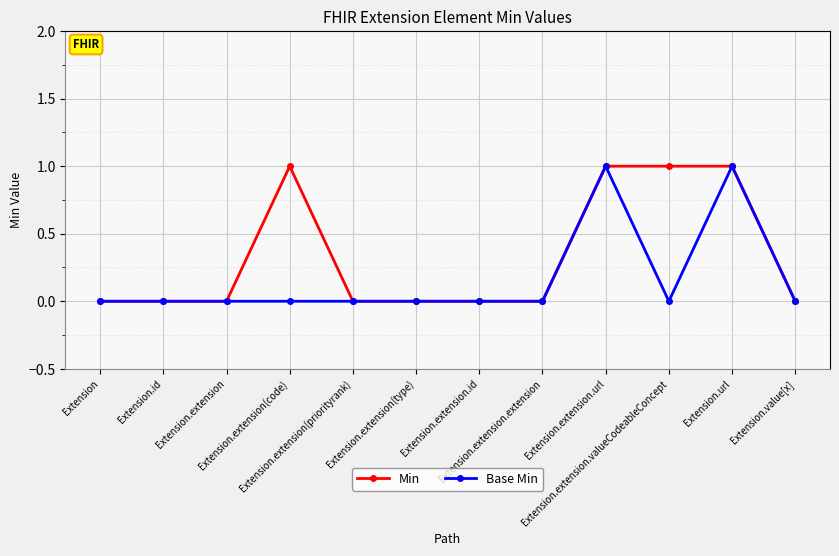

What is the value of the Min point at the 11th from the left?

1